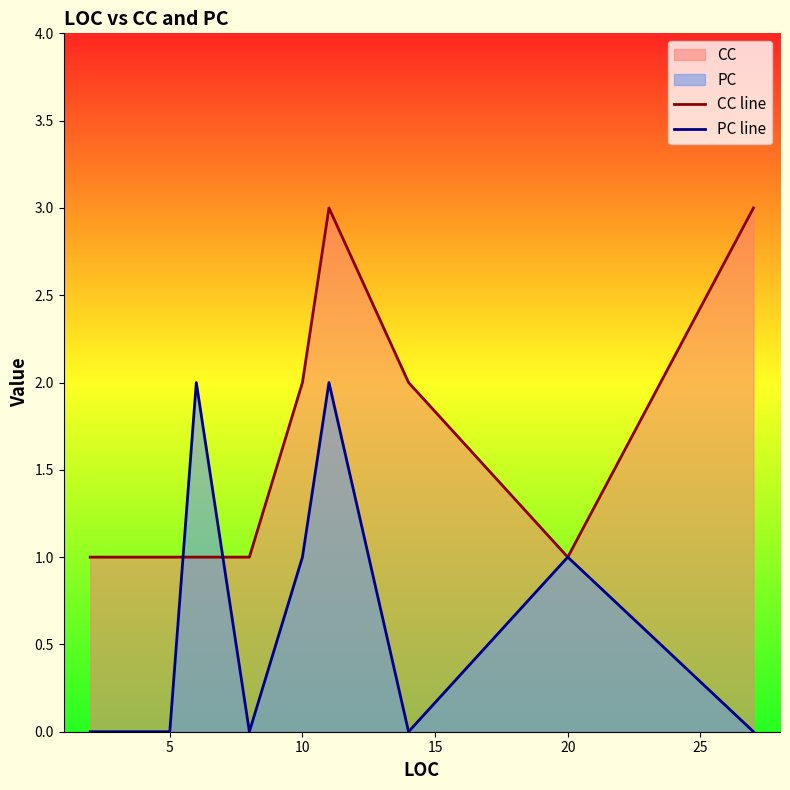

What is the spread (max minus min) of values at 10?

1